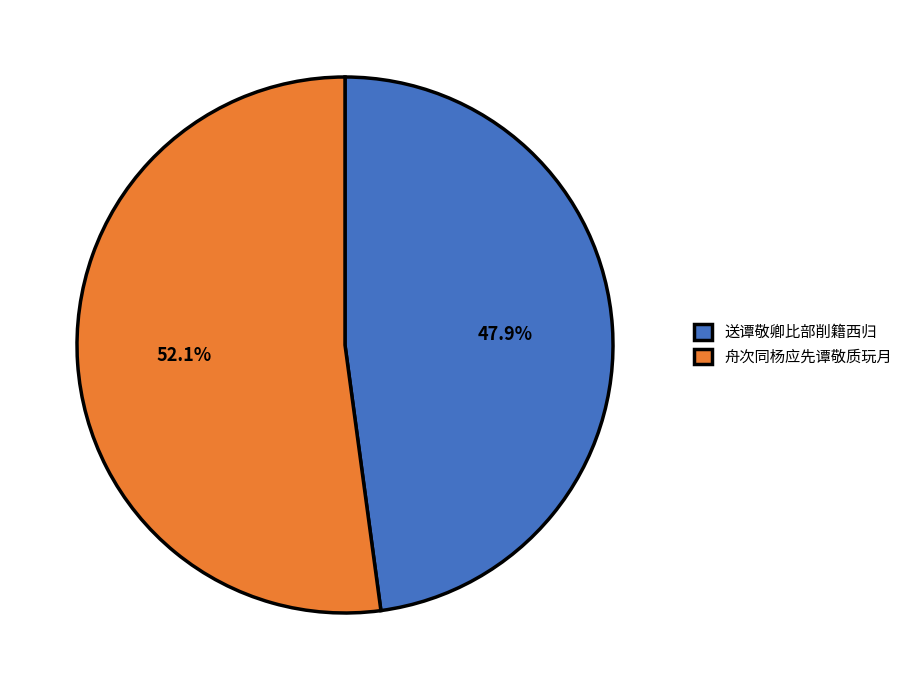

To the nearest percent, what is the difference between the largest and smallest slice percentages?

4%